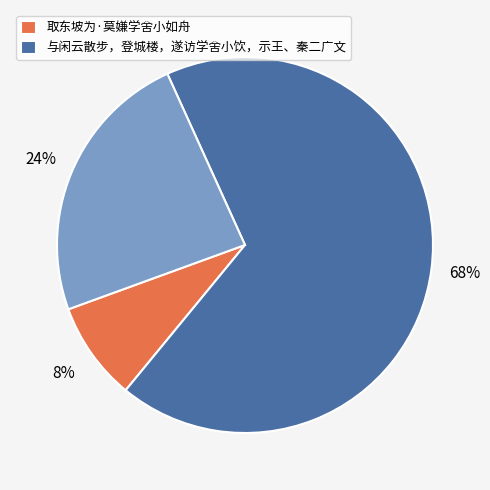

To the nearest percent, what is the average slice percentage?

33%